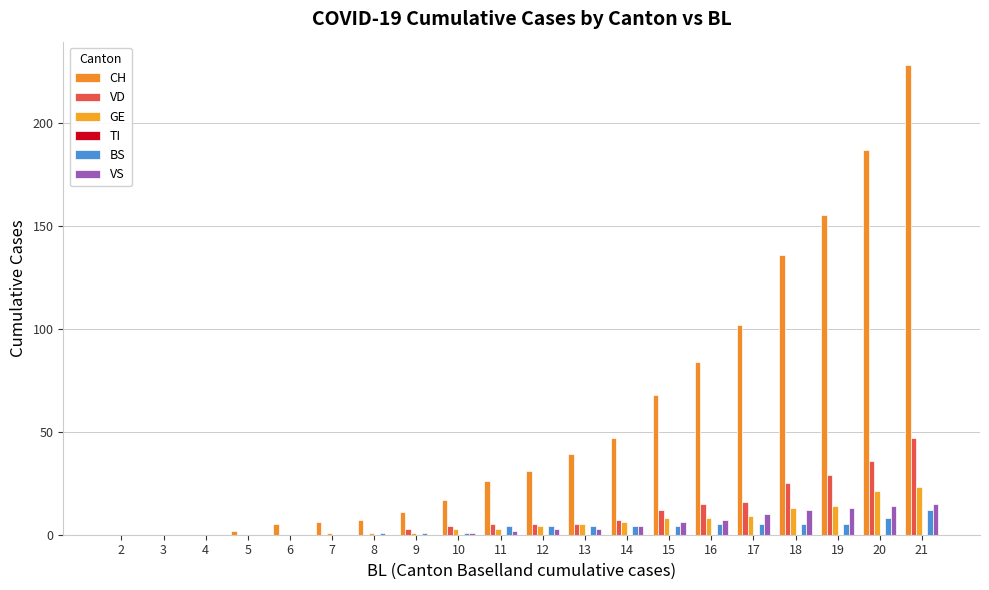

Count the number of data series in this chart.

5